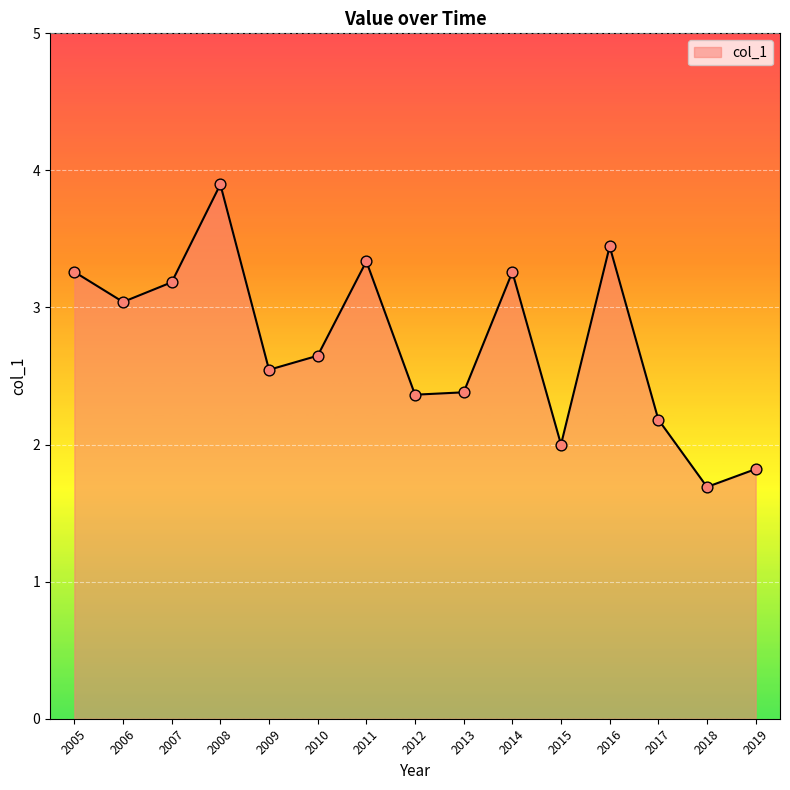

What is the change in value from 2009 to 2019?

-0.7